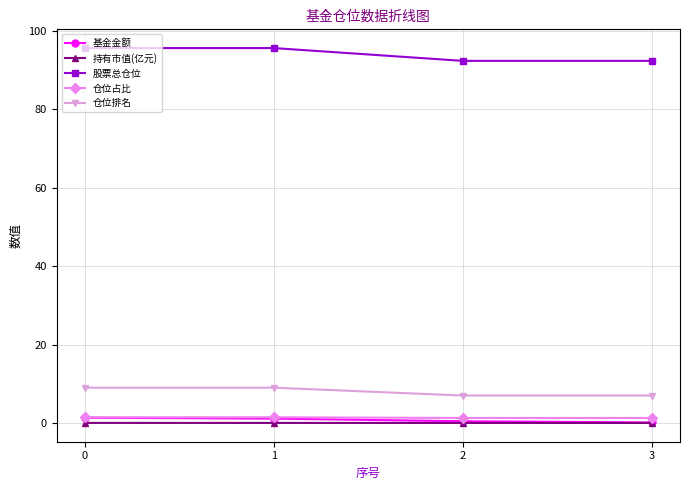

True or false: 持有市值(亿元) and 仓位占比 intersect in this chart.

False